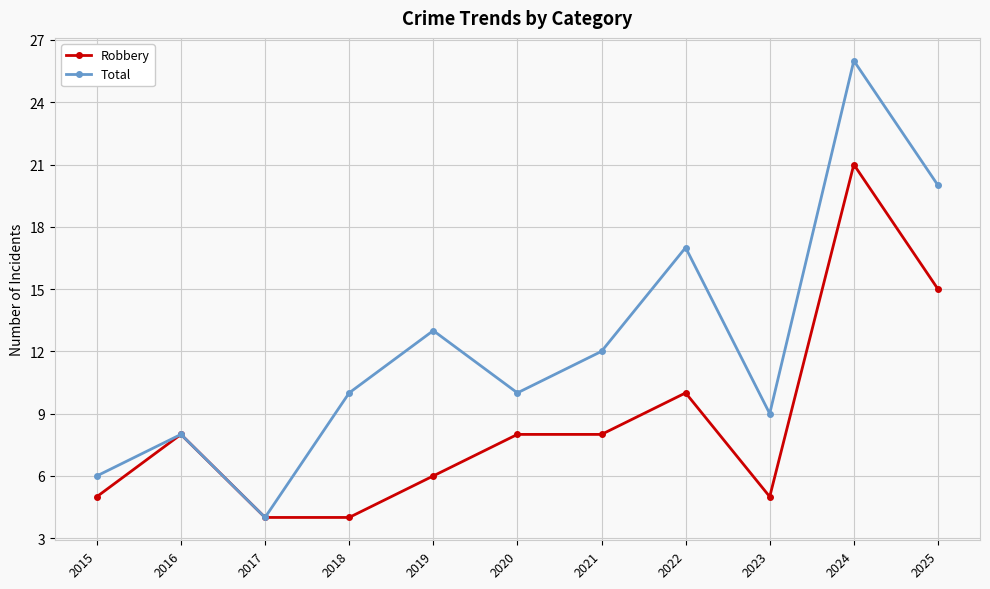

Which series has the largest total across all categories?

Total